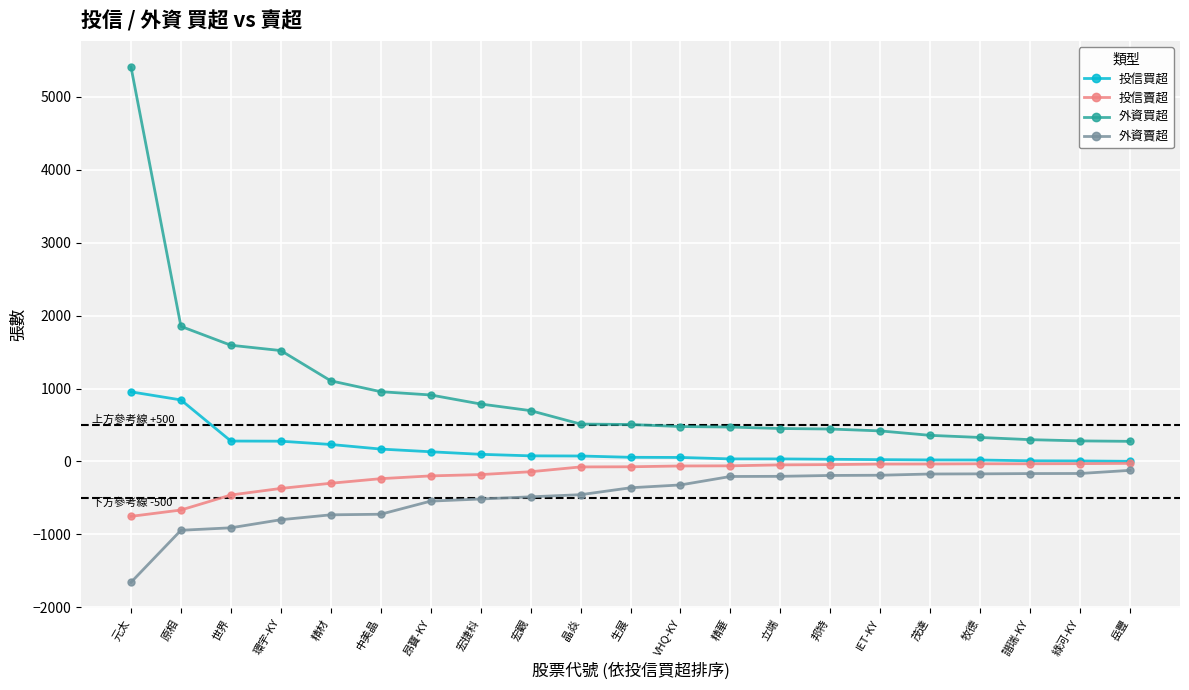

What is the value of the 投信賣超 point at the 20th from the left?

-30